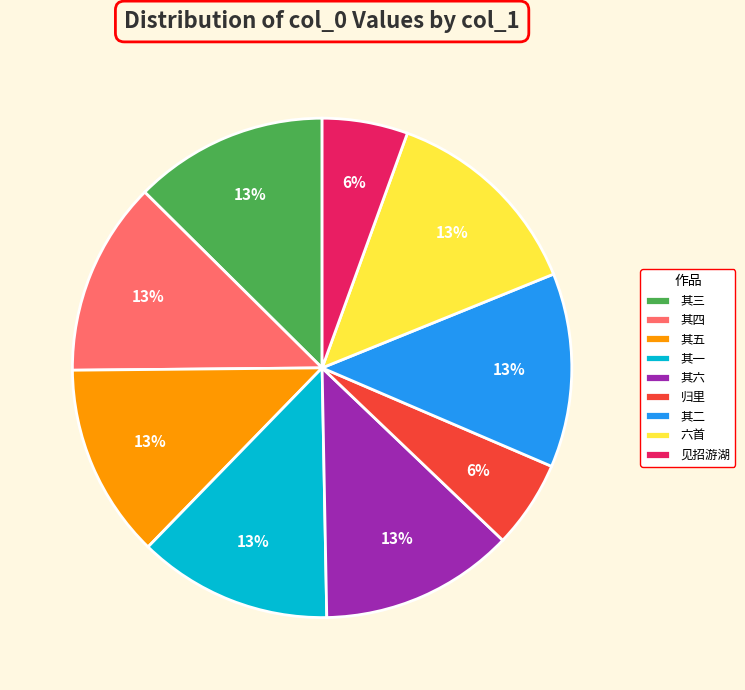

Is there a majority slice in this chart?

No